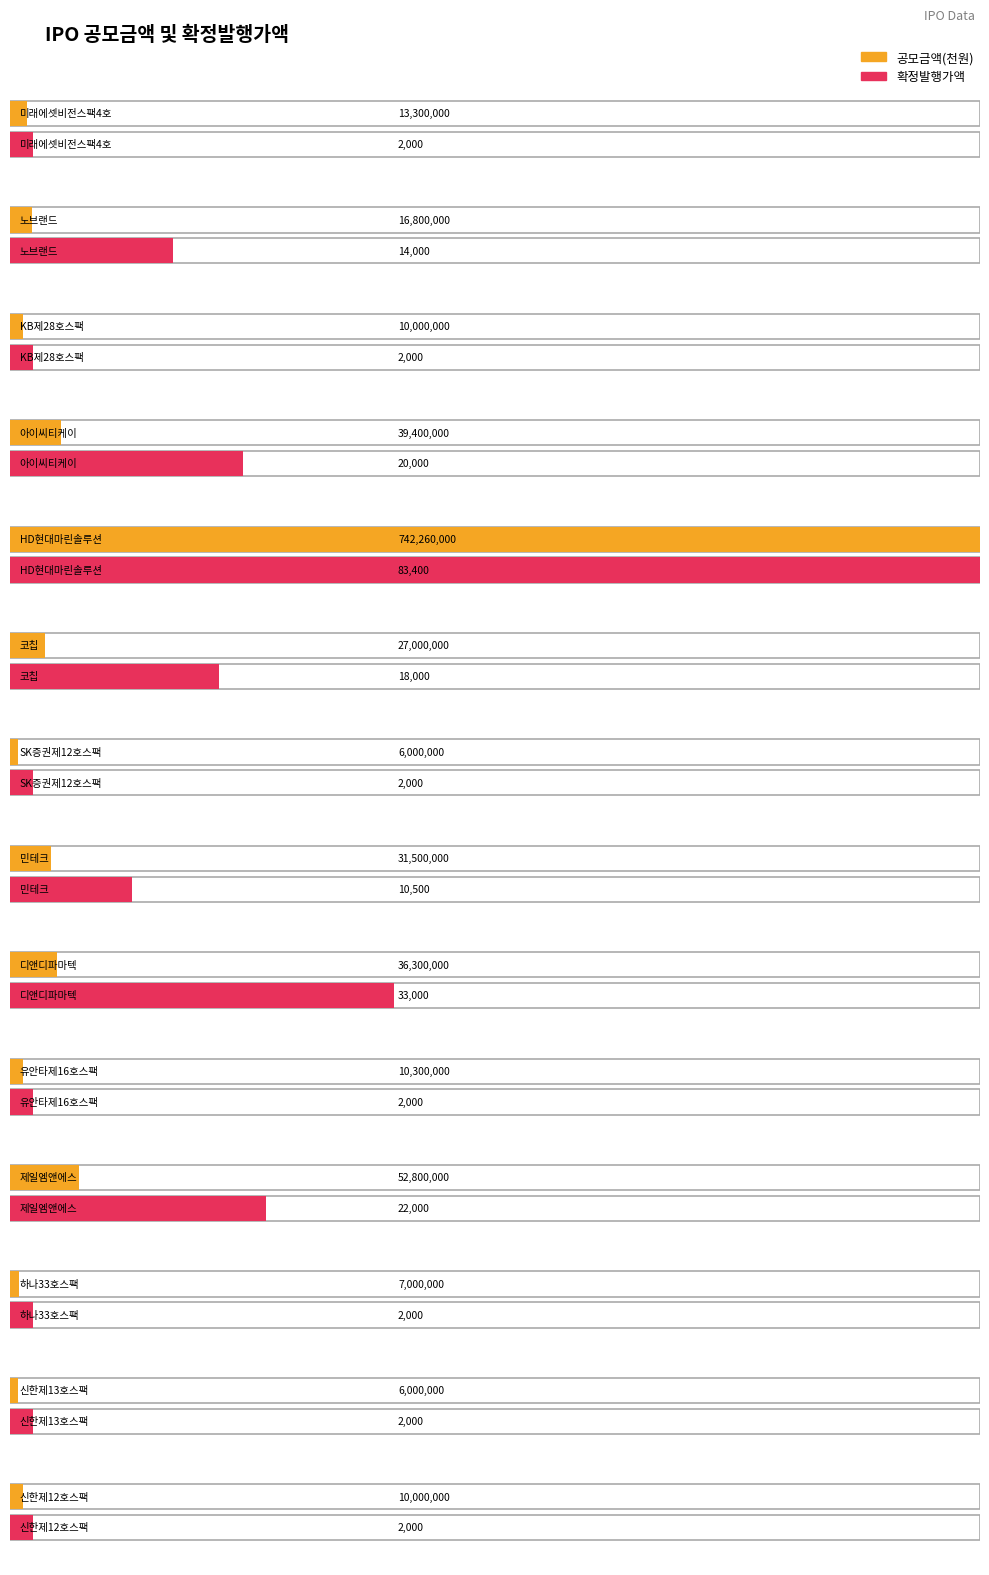

At which category is the sum across all series the highest?

HD현대마린솔루션